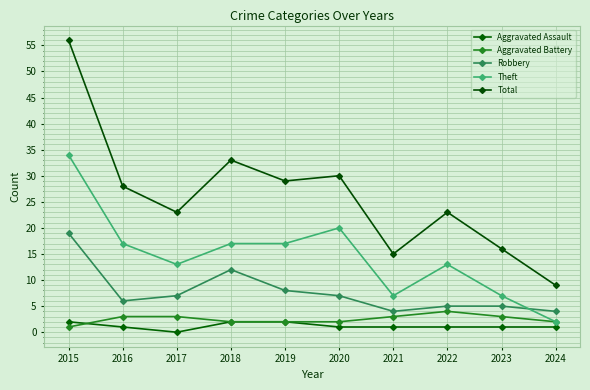

True or false: Aggravated Assault and Theft cross at least once.

False